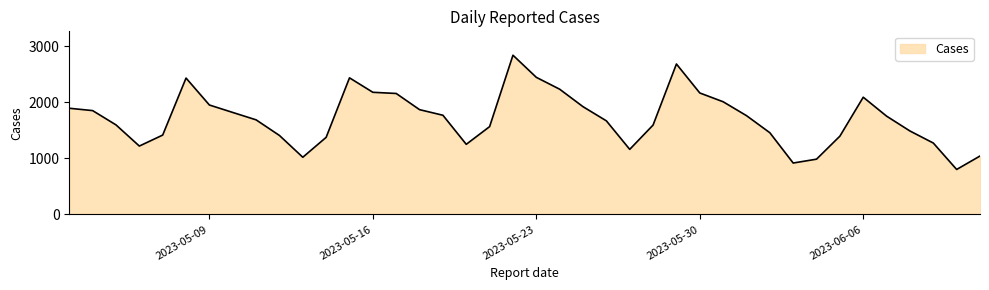

What is the greatest value displayed?

2843